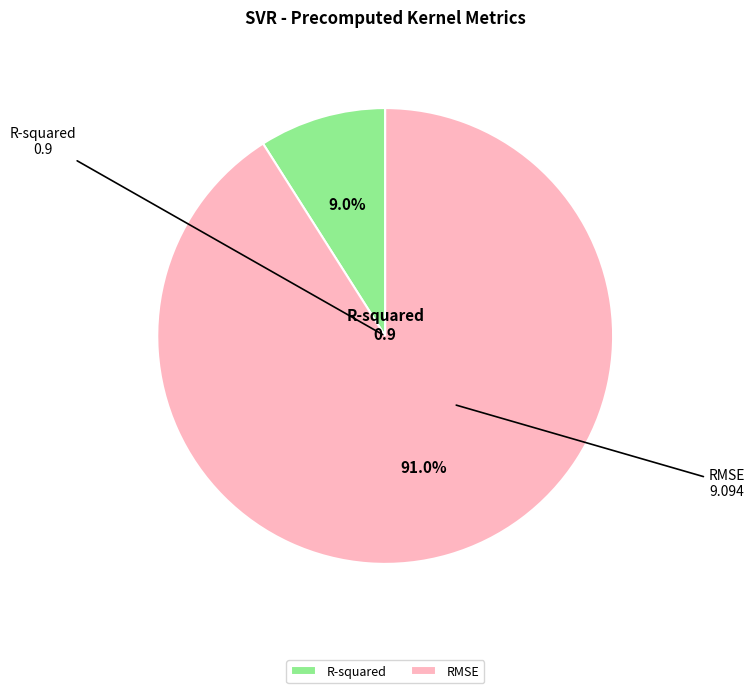

Which slice represents more than half of the pie?

RMSE